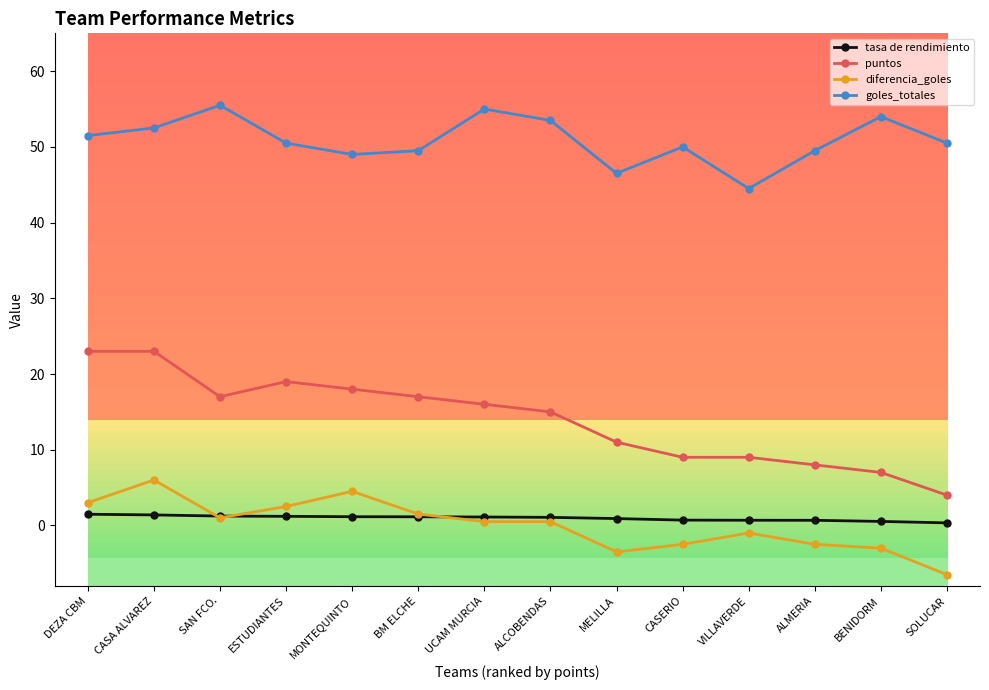

What are all the series names shown in the legend?

tasa de rendimiento, puntos, diferencia_goles, goles_totales